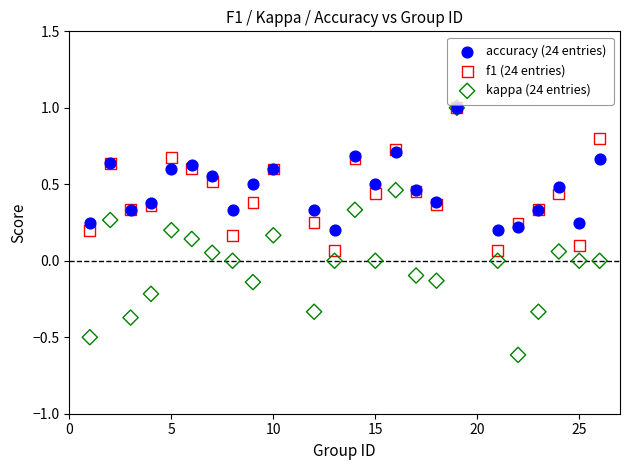

What are all the series names shown in the legend?

accuracy (24 entries), f1 (24 entries), kappa (24 entries)